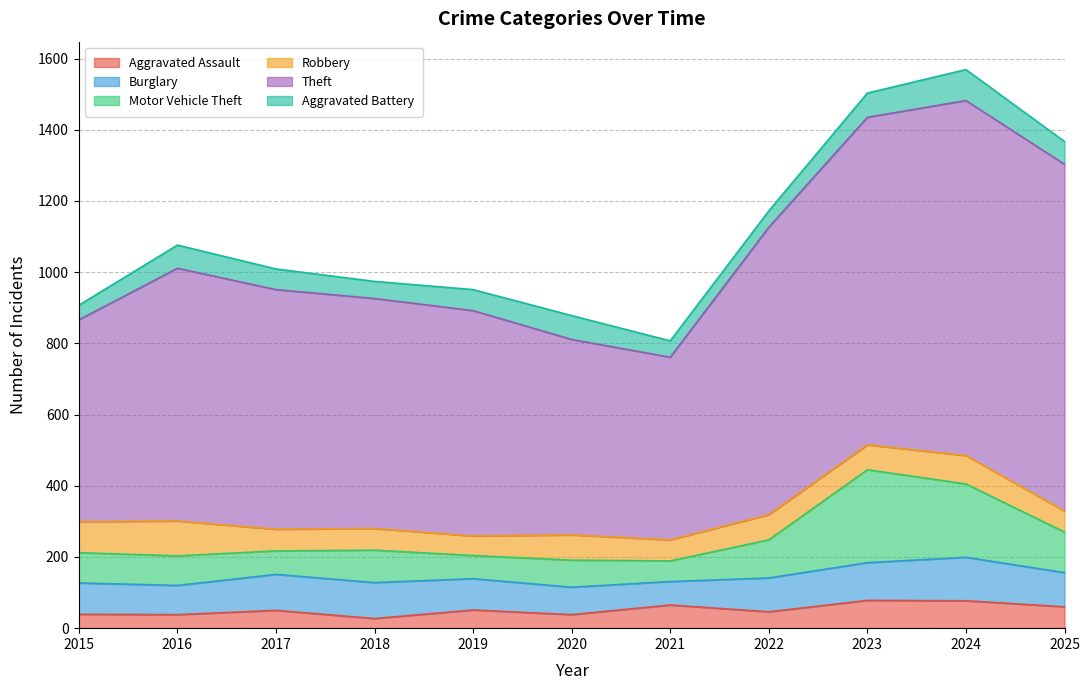

The Robbery series shows 87 at 2015. True or false?

True